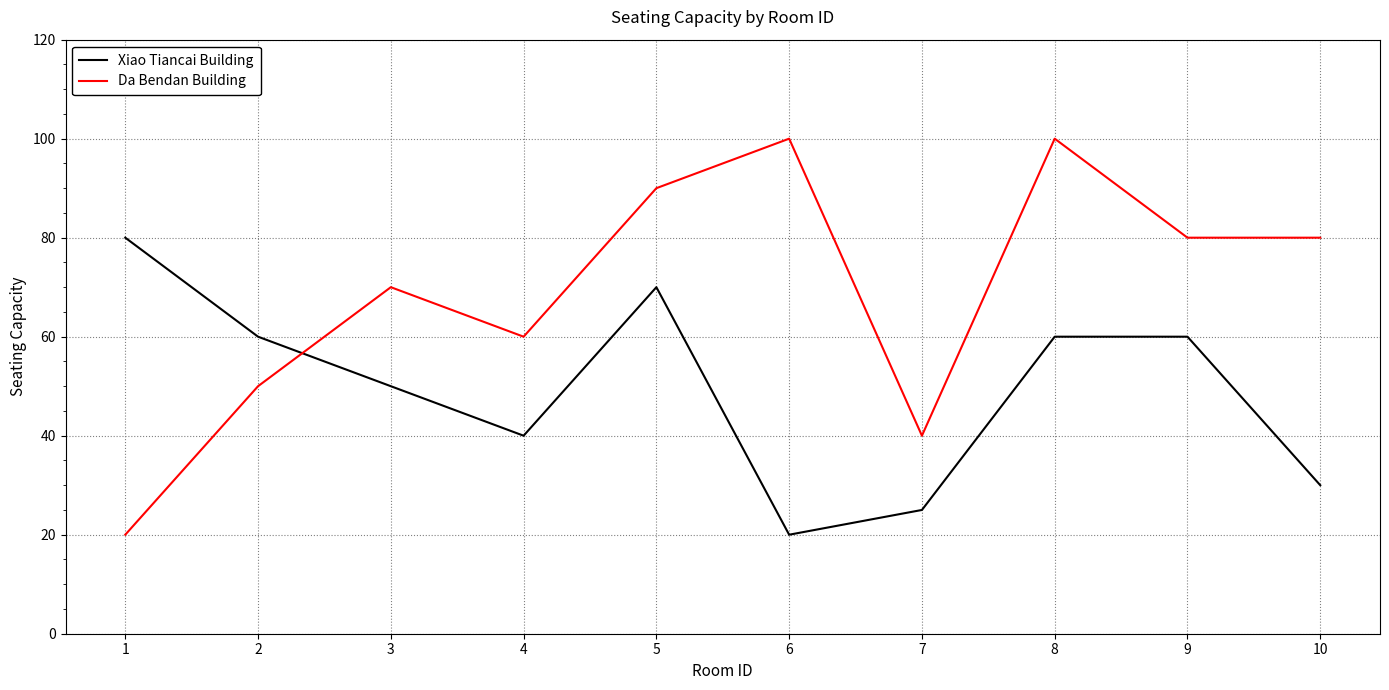

Reading left to right, transcribe all the data shown in this chart.

Xiao Tiancai Building: 1=80	2=60	3=50	4=40	5=70	6=20	7=25	8=60	9=60	10=30
Da Bendan Building: 1=20	2=50	3=70	4=60	5=90	6=100	7=40	8=100	9=80	10=80